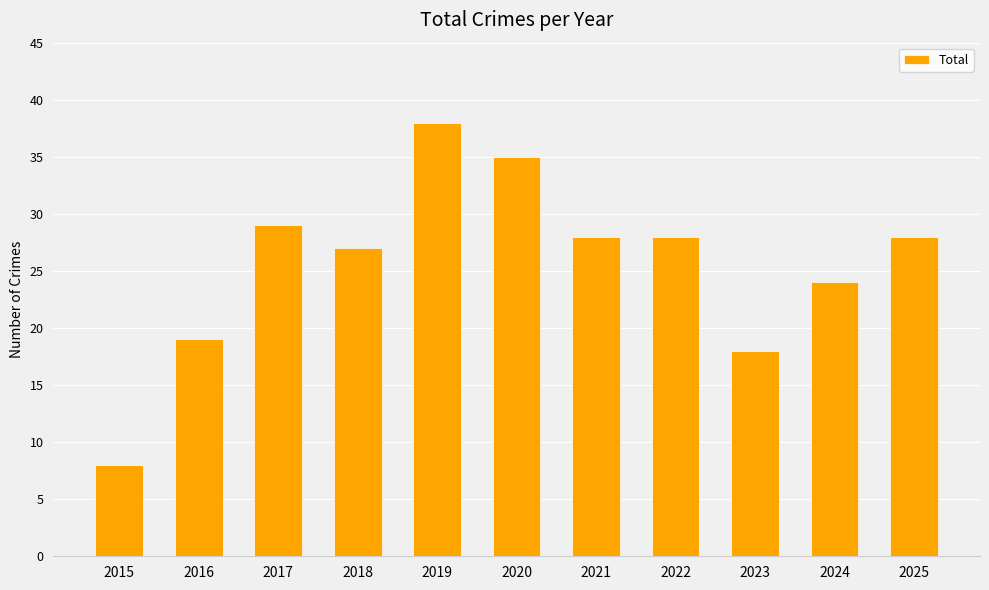

How many bars are there in total?

11